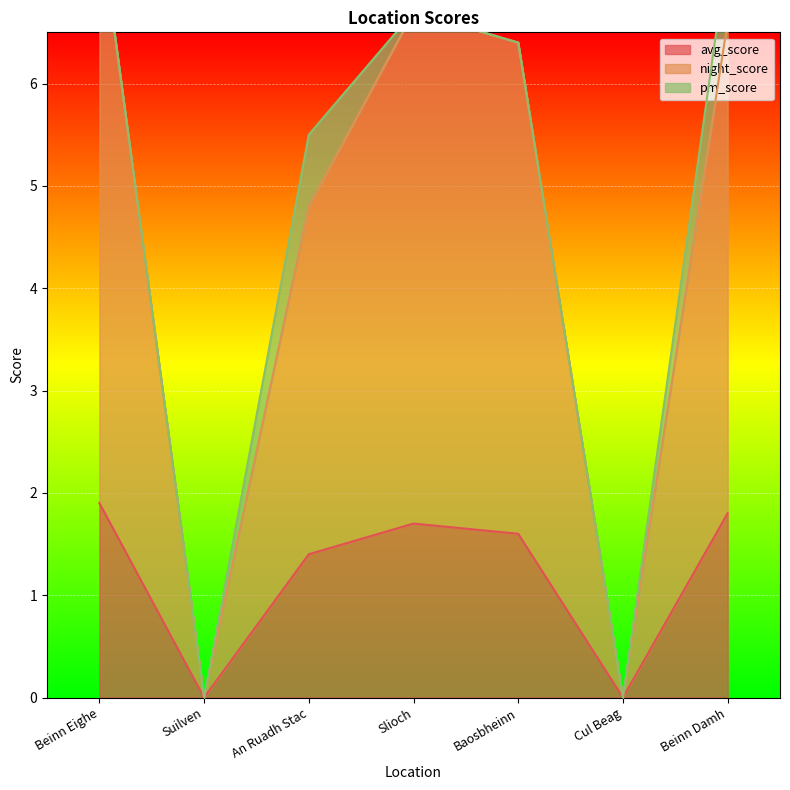

The avg_score series shows 1.4 at An Ruadh Stac. True or false?

True